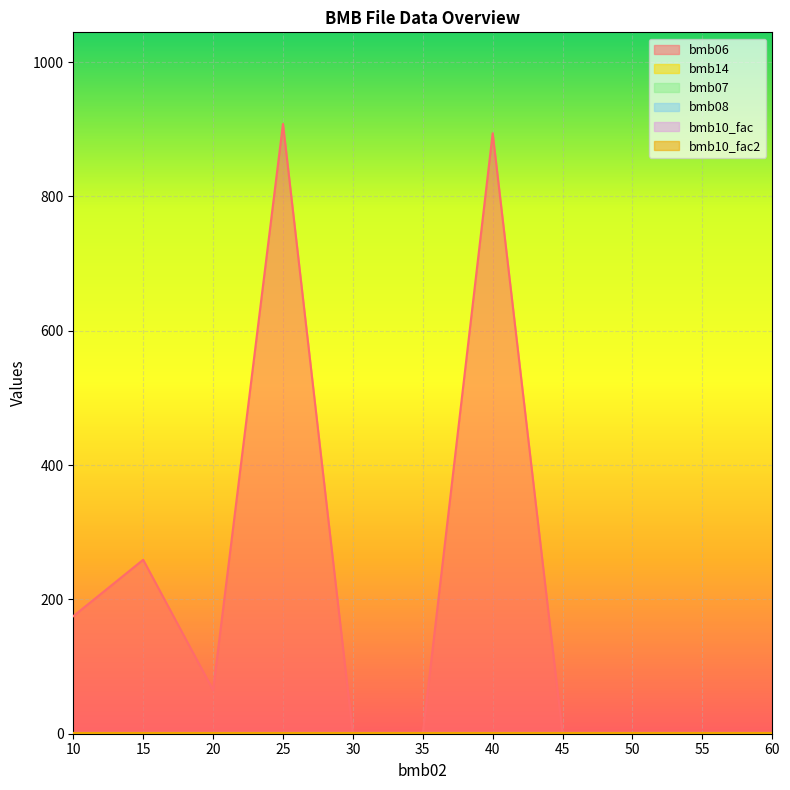

True or false: bmb10_fac2 has a value of 1.3 at 35.

False